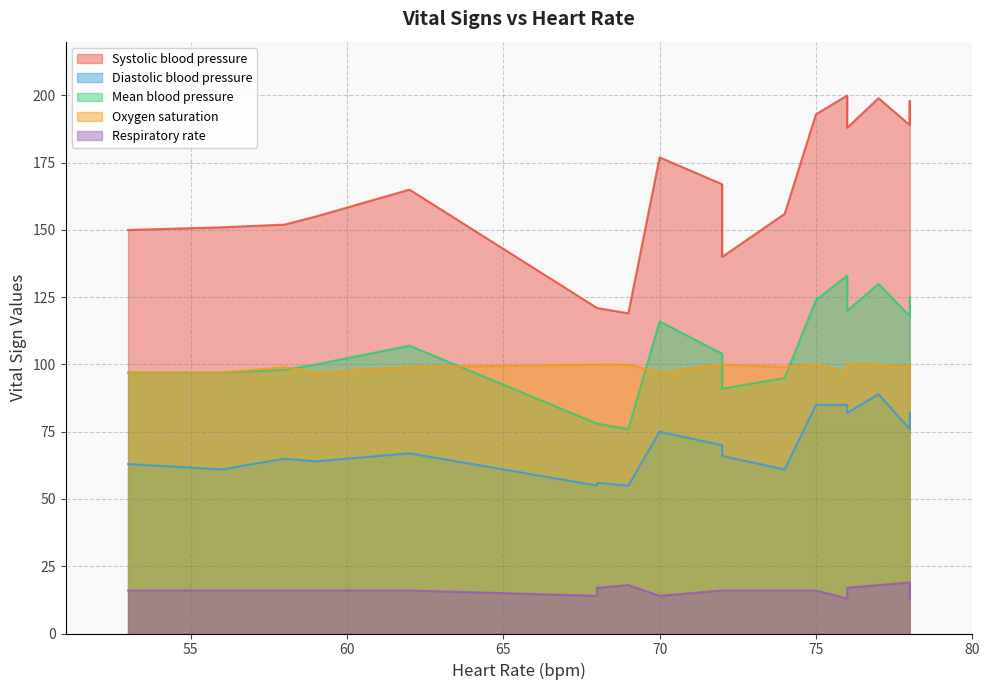

What is the average value of the Diastolic blood pressure series?

70